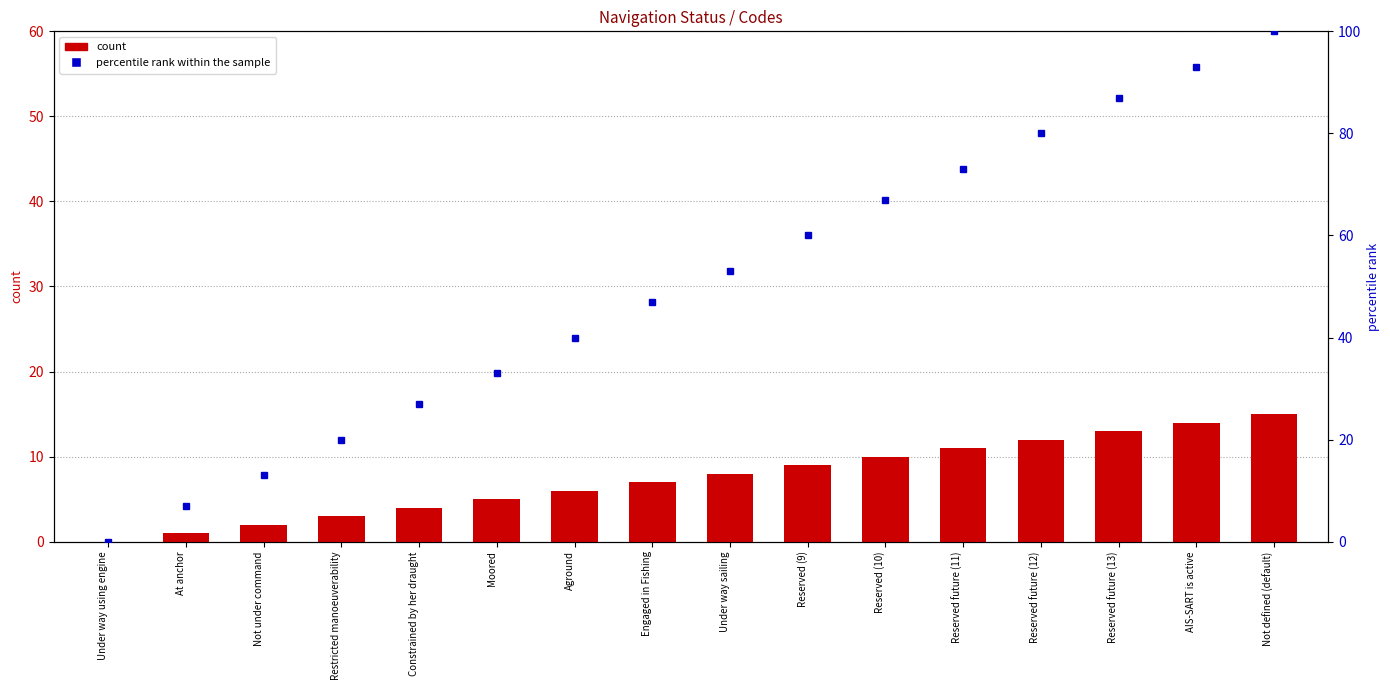

What is the label of the 11th bar from the right?

Moored